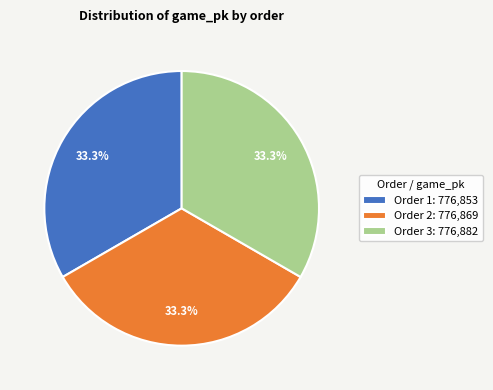

Does any single category account for the majority?

No